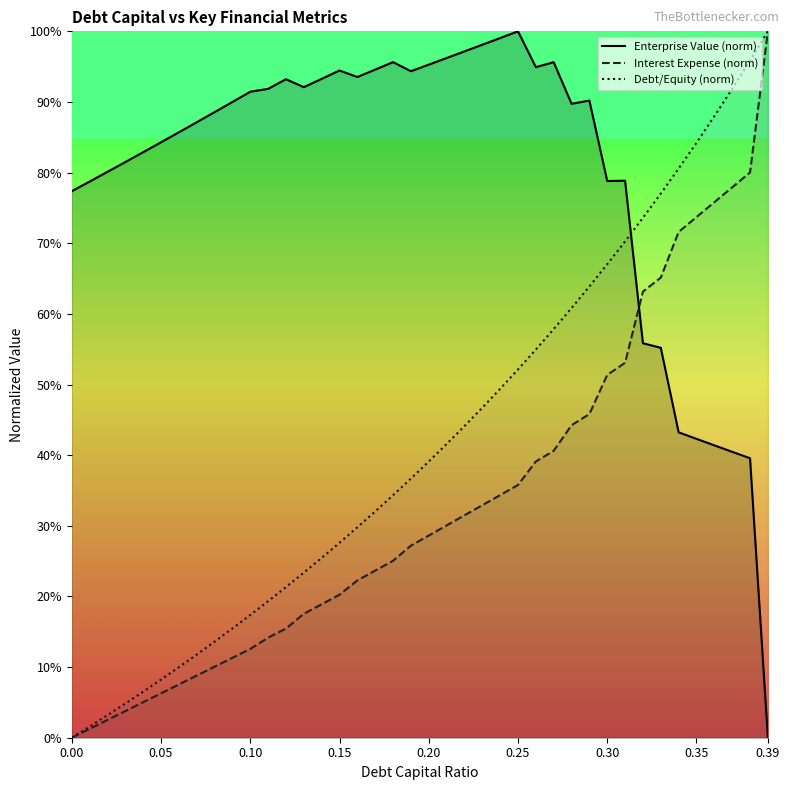

What is the total value across all series at 0.10?

121.4